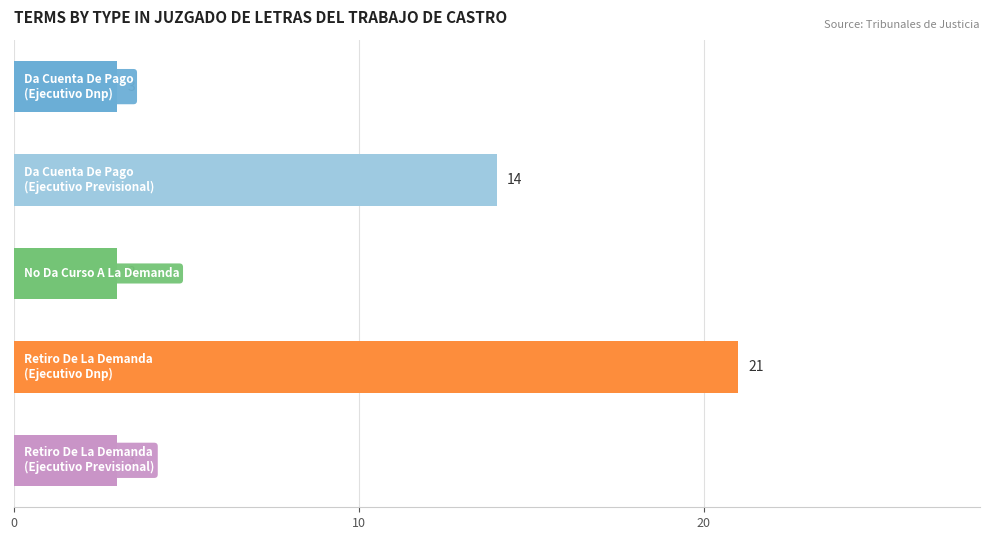

What is the maximum value shown in the chart?

21